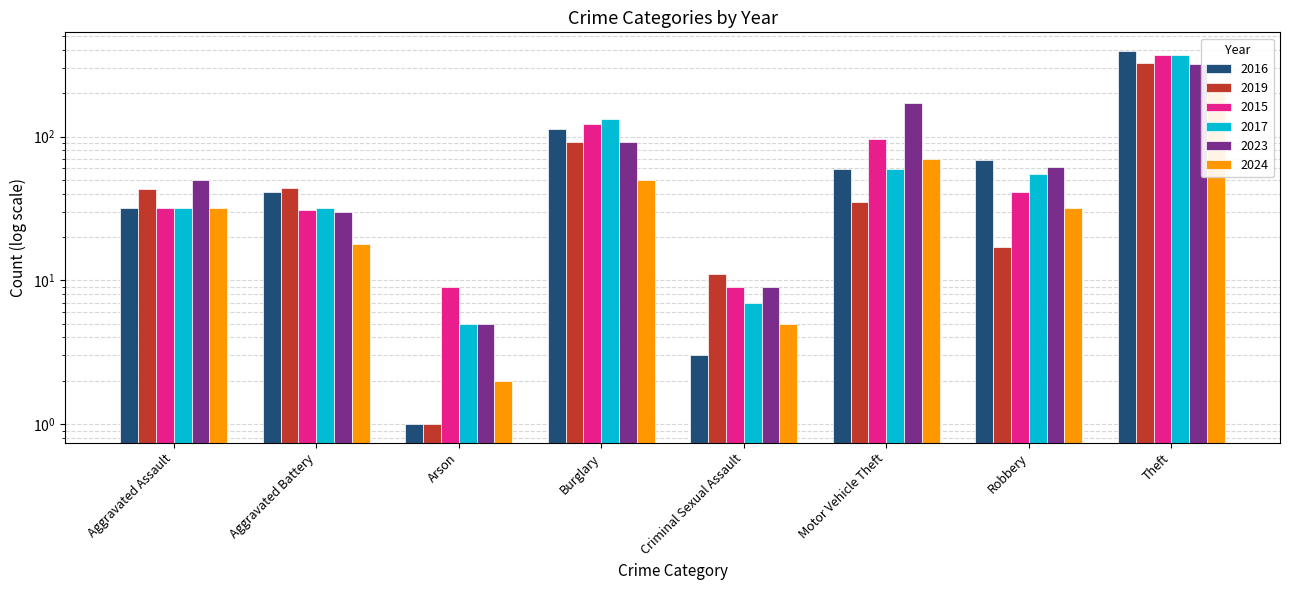

What is the difference between the maximum and second lowest values in the 2019 series?

314